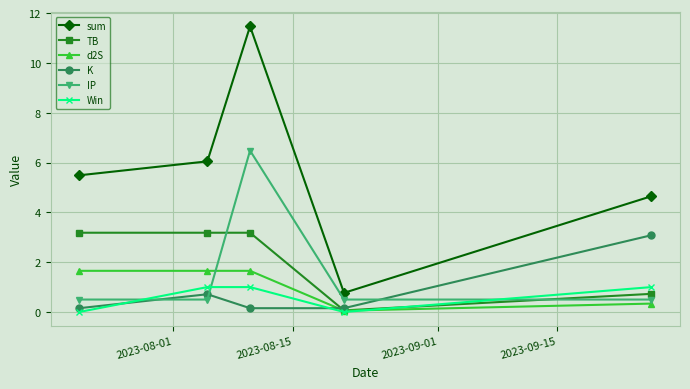

What are all the series names shown in the legend?

sum, TB, d2S, K, IP, Win